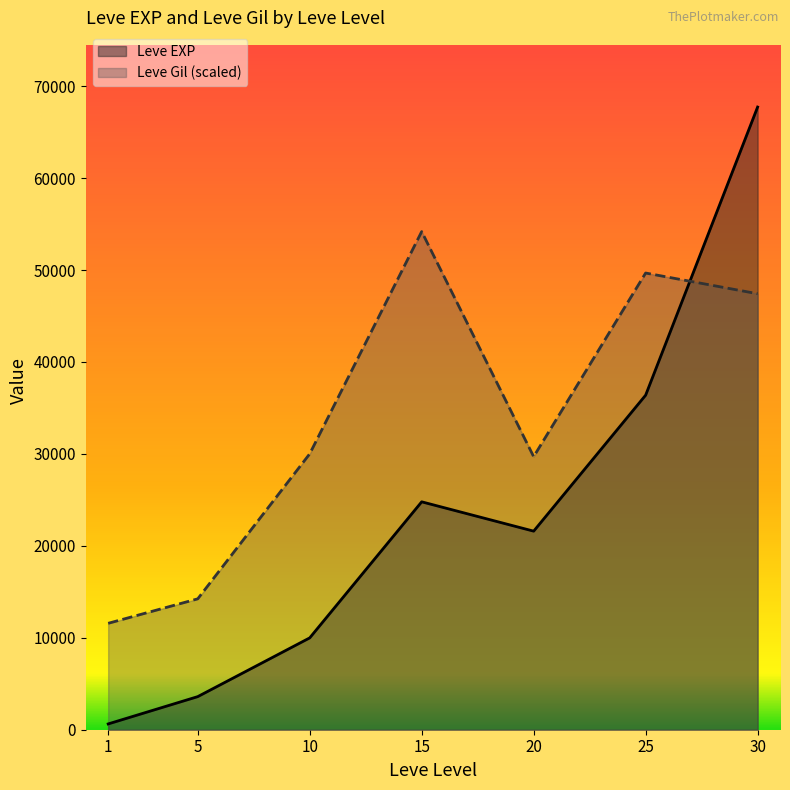

Between which two adjacent categories do Leve EXP and Leve Gil first intersect?

25 and 30